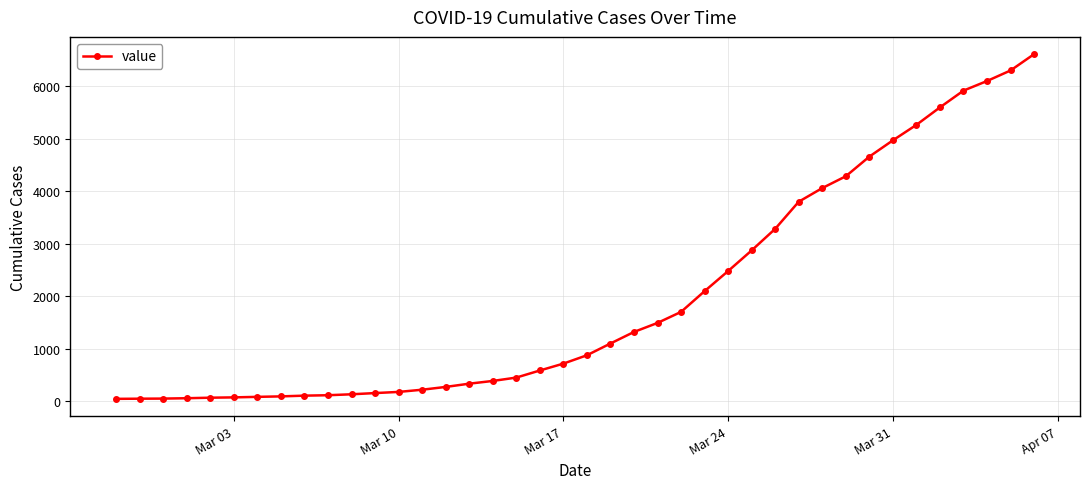

What is the sum of all values?

78805